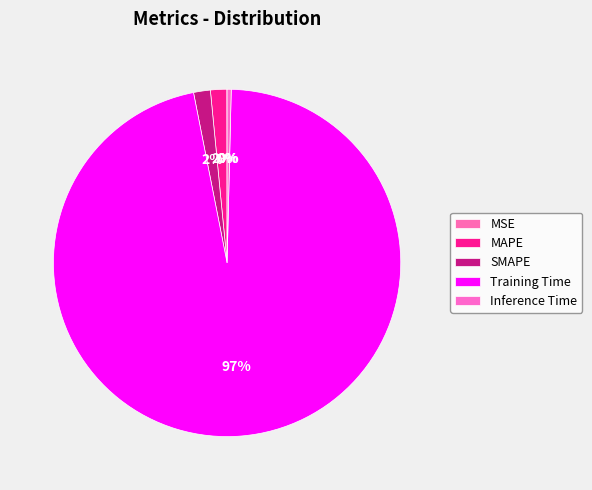

What is the change in value from SMAPE to Training Time?

+3.1